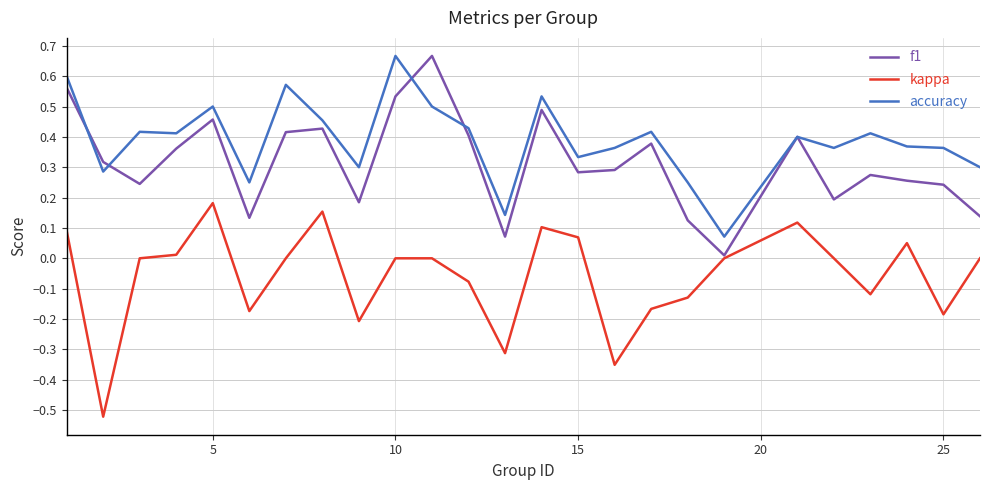

List the series in order of their overall mean, lowest first.

kappa, f1, accuracy